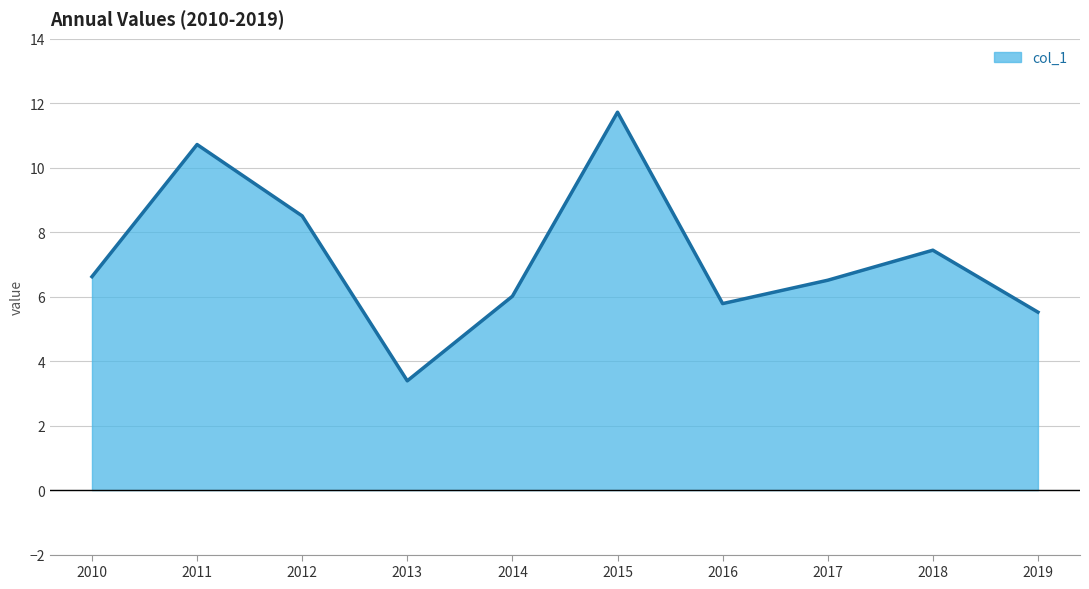

How many lines are shown in the chart?

1